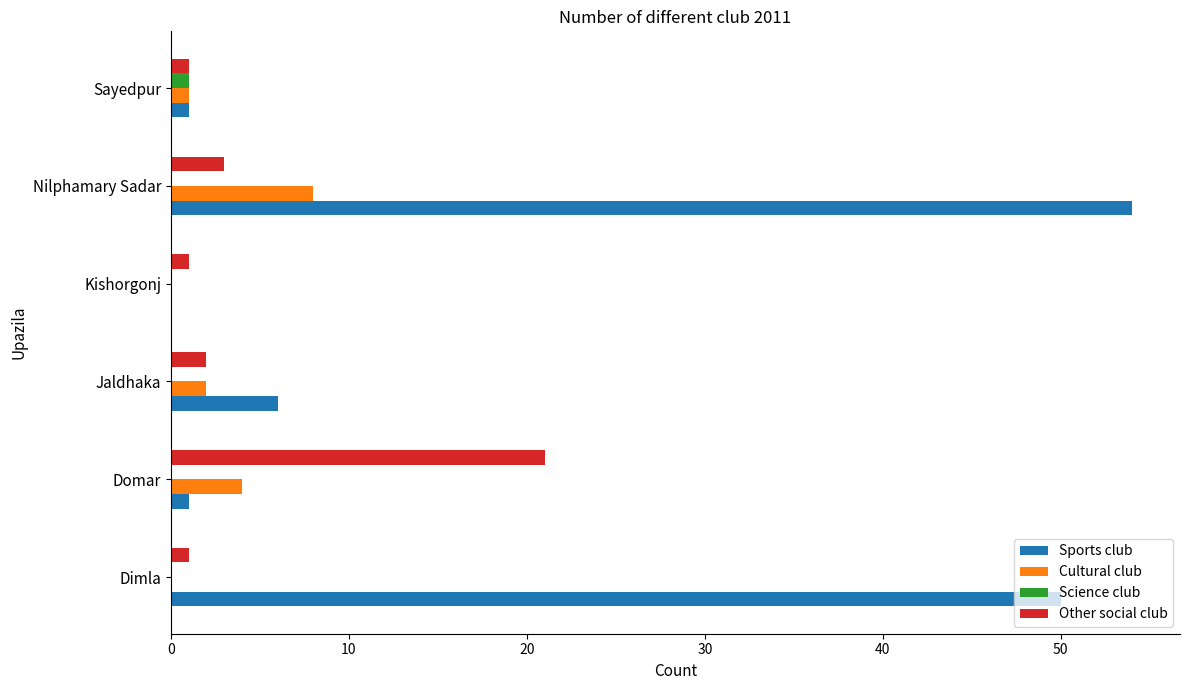

The value of Sports club at Jaldhaka is 6. True or false?

True